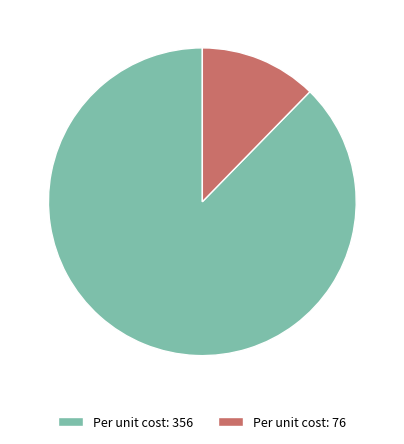

What is the ratio of the value at Per unit cost: 356 to the value at Per unit cost: 76?

7.1